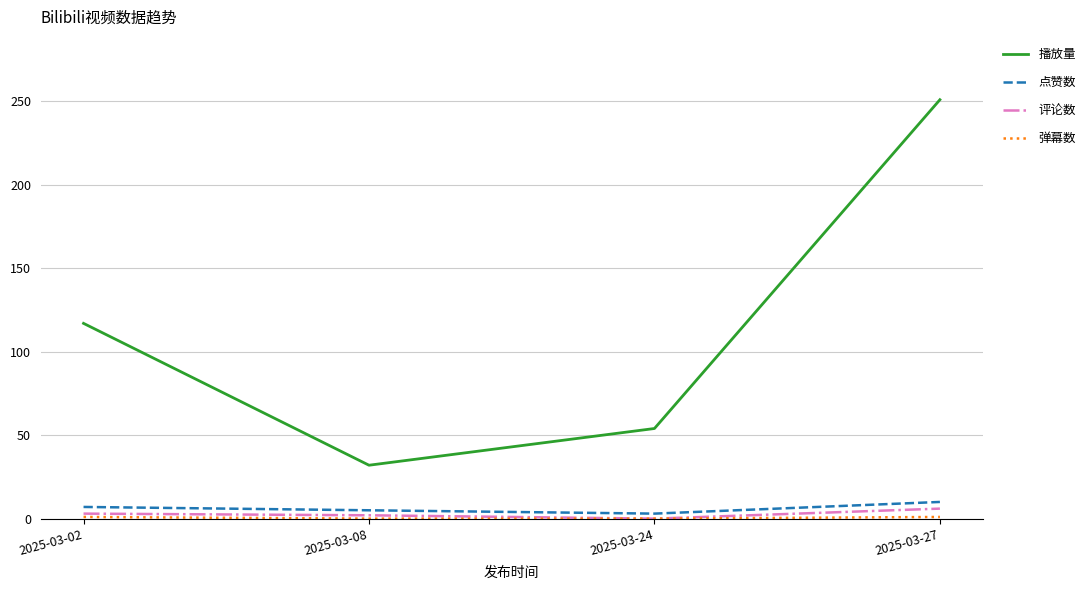

Is this an area chart (filled region under the line)?

No